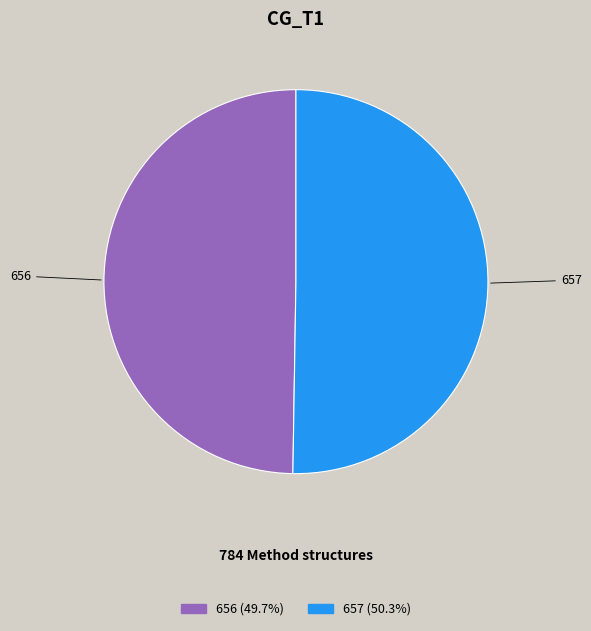

Rank the categories by value from highest to lowest.

657, 656